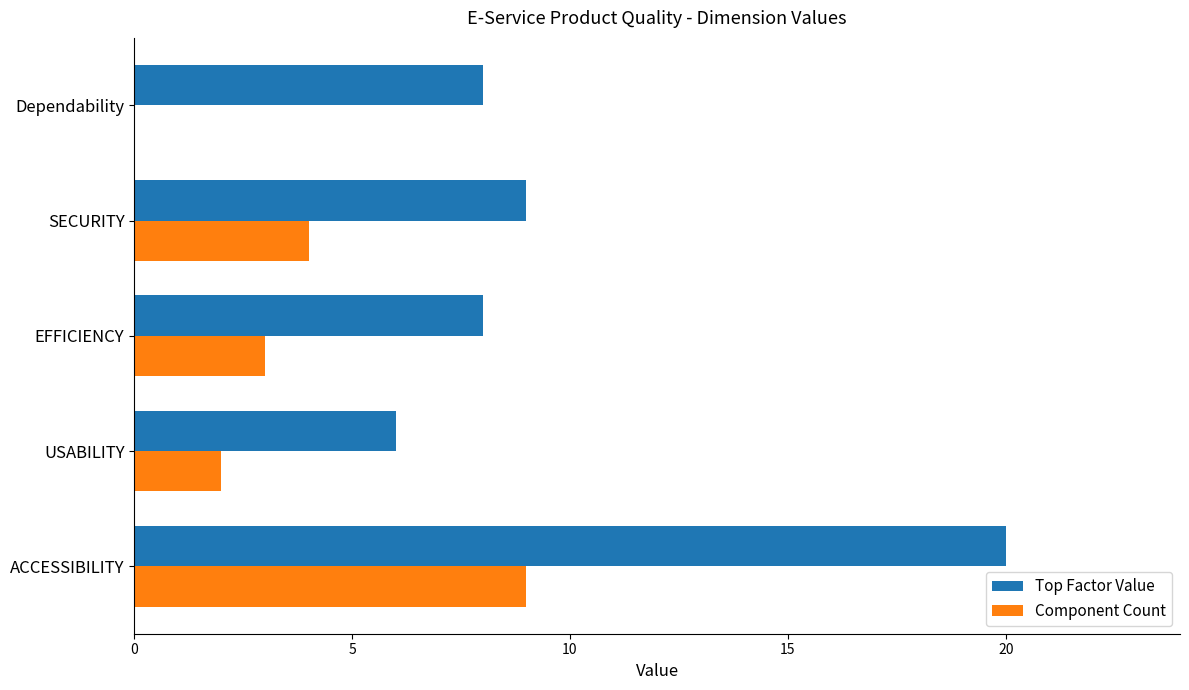

Between ACCESSIBILITY and Dependability, which series saw the biggest shift?

Top Factor Value